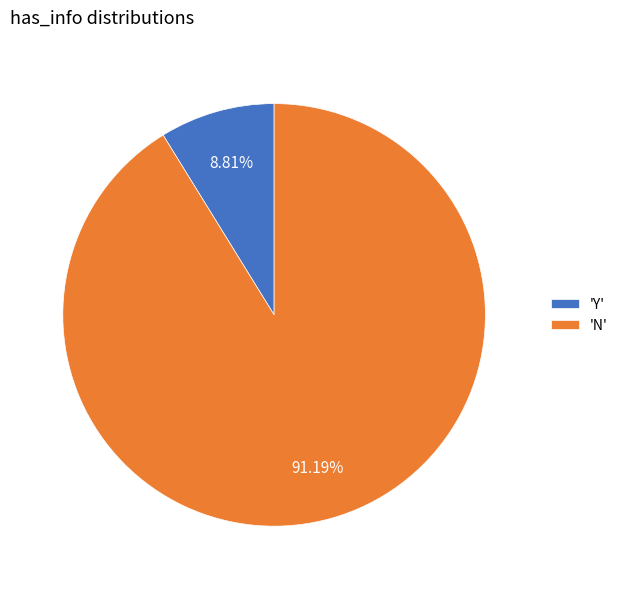

Rank the categories by value from lowest to highest.

'Y', 'N'